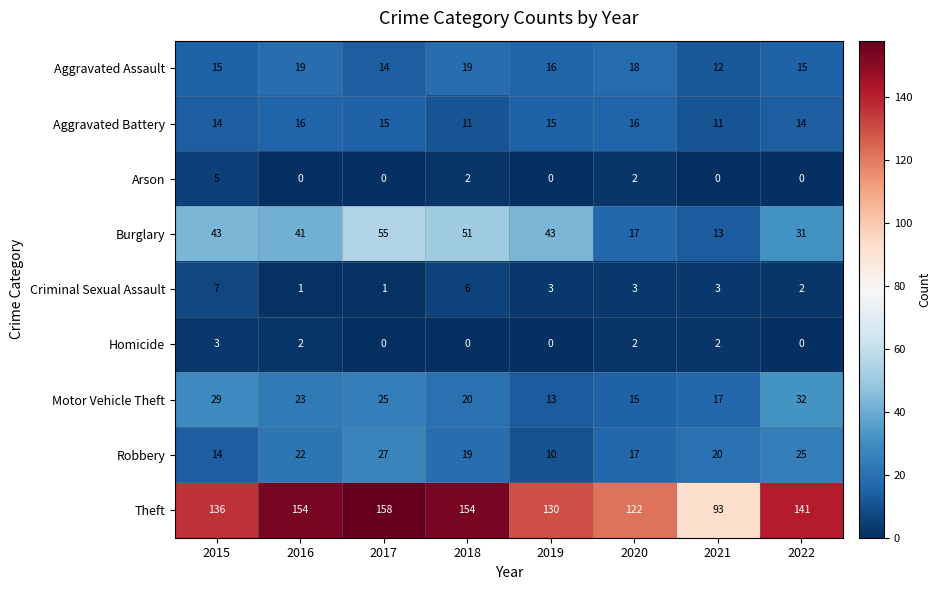

At 2016, list the series in order from smallest to largest.

Arson, Criminal Sexual Assault, Homicide, Aggravated Battery, Aggravated Assault, Robbery, Motor Vehicle Theft, Burglary, Theft